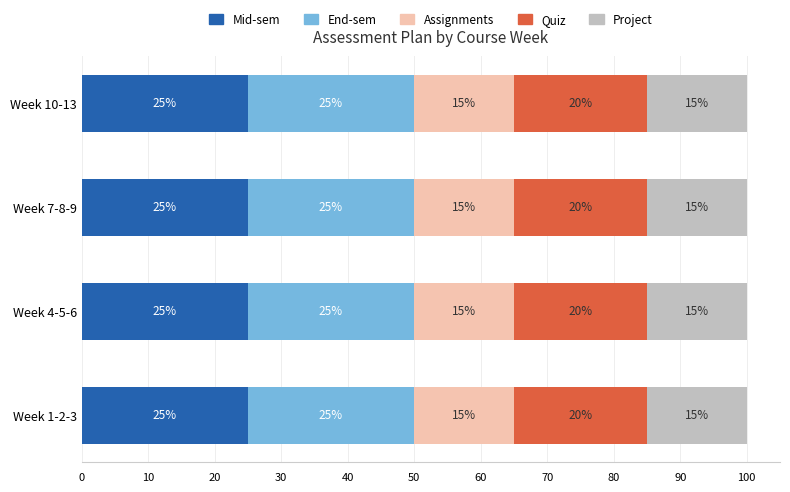

What is the total value across all series at Week 7-8-9?

100